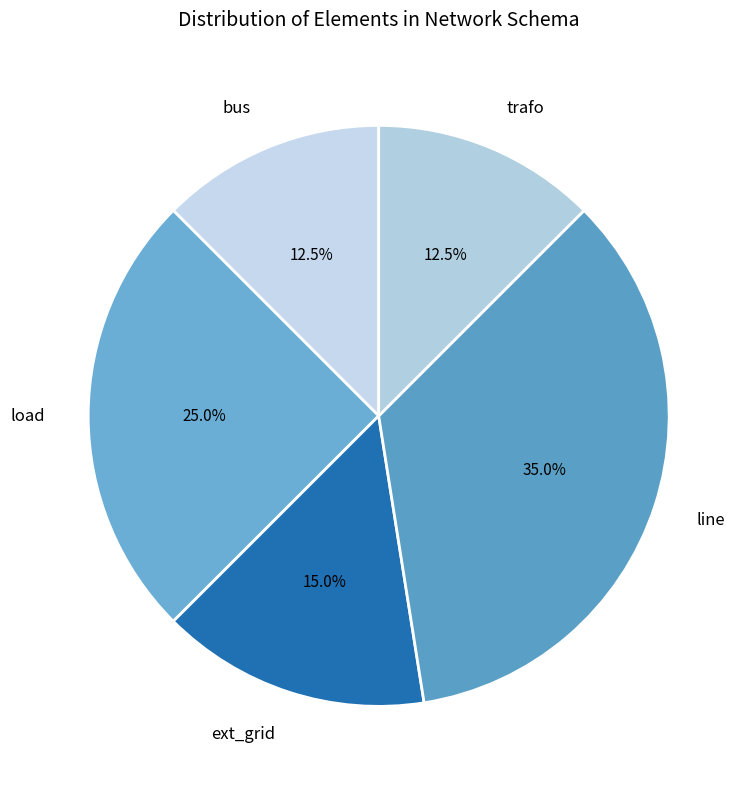

To the nearest percent, what is the average slice percentage?

20%